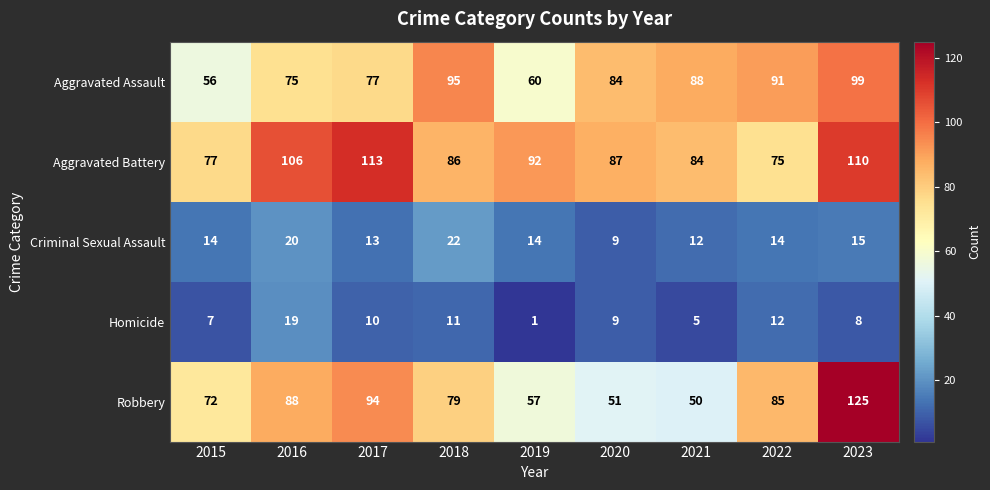

List the series in order of their peak value, highest first.

Robbery, Aggravated Battery, Aggravated Assault, Criminal Sexual Assault, Homicide